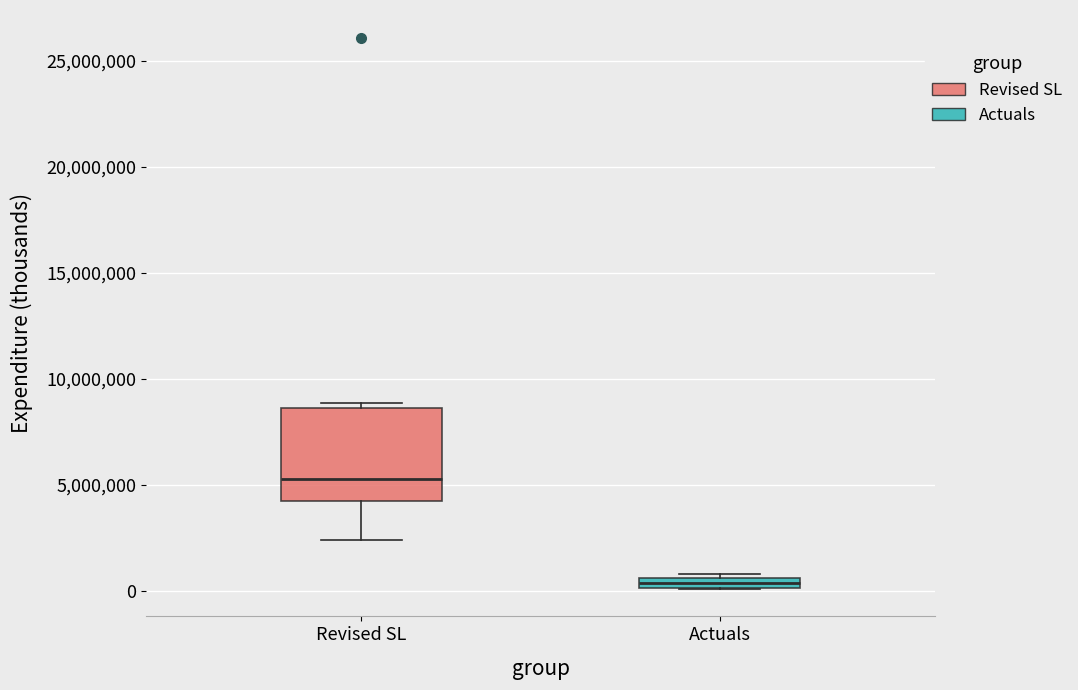

Where is the lower edge of the box for Revised SL on the y-axis? The values are not printed on the chart, so give them approximately, as read against the axis.

4000000